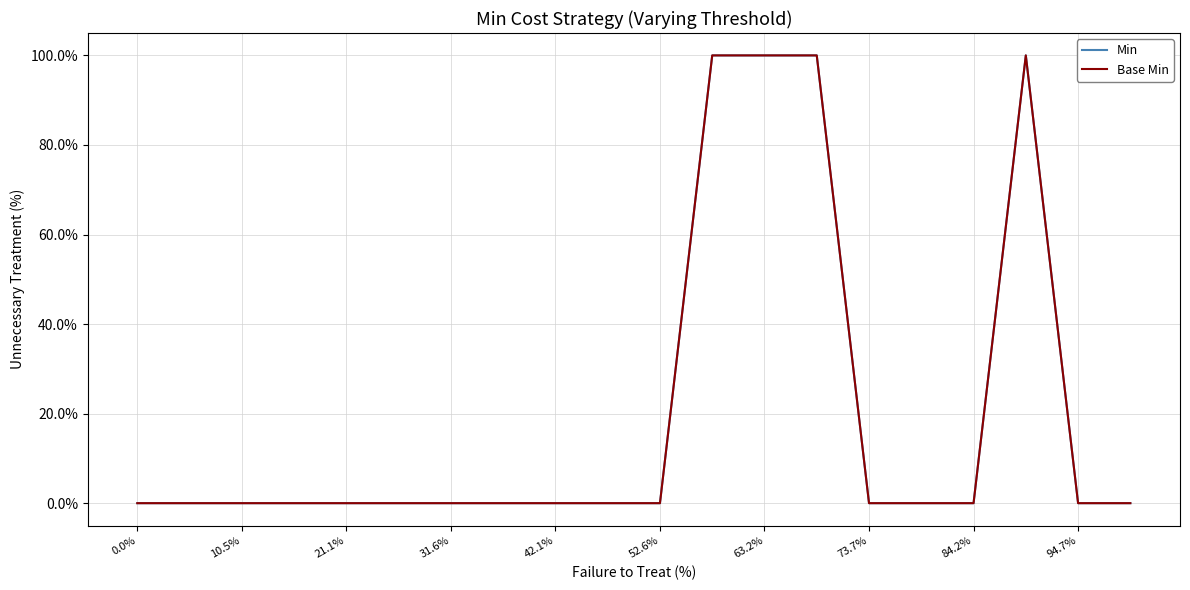

True or false: Base Min and Min cross at least once.

False